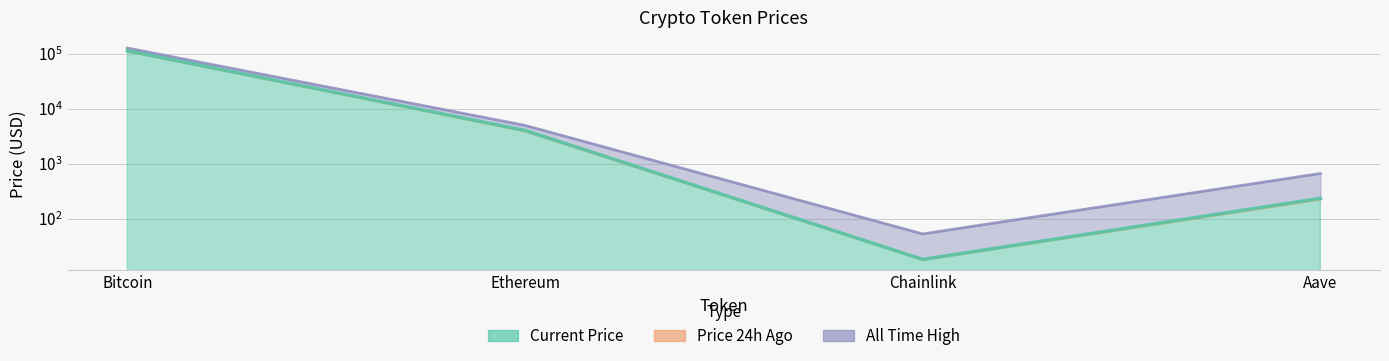

How many data points does each series have?

4